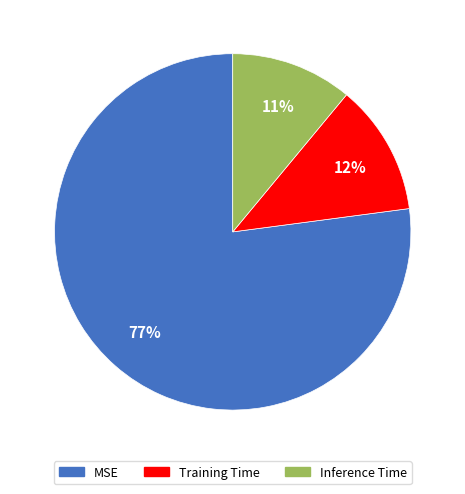

What is the largest slice in the pie chart?

MSE